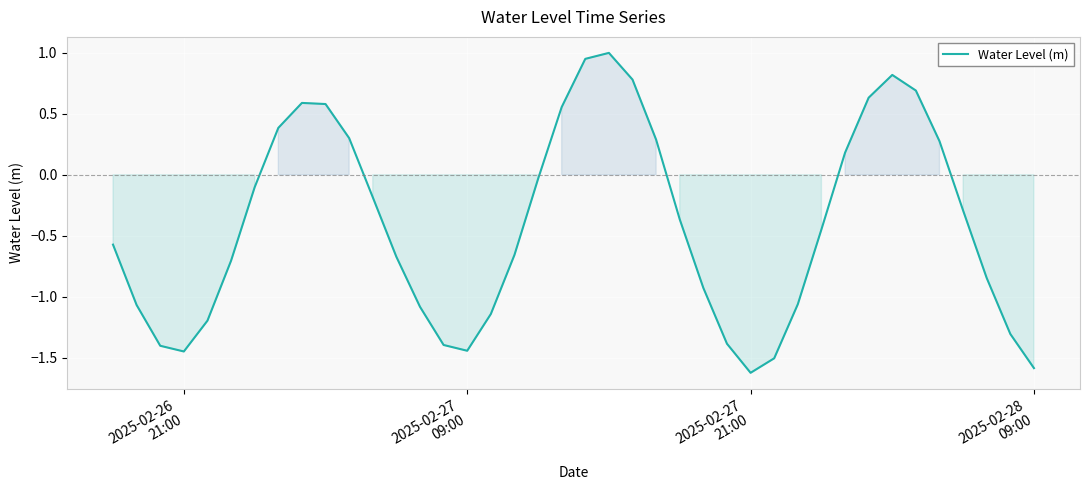

What is the minimum value shown in the chart?

-1.6